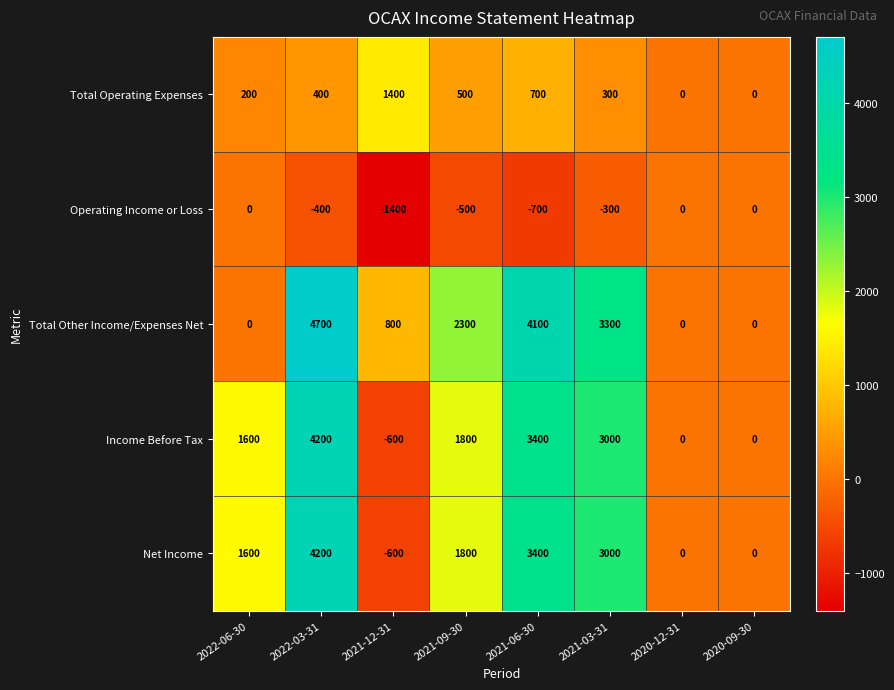

What is the minimum value for Net Income?

-600